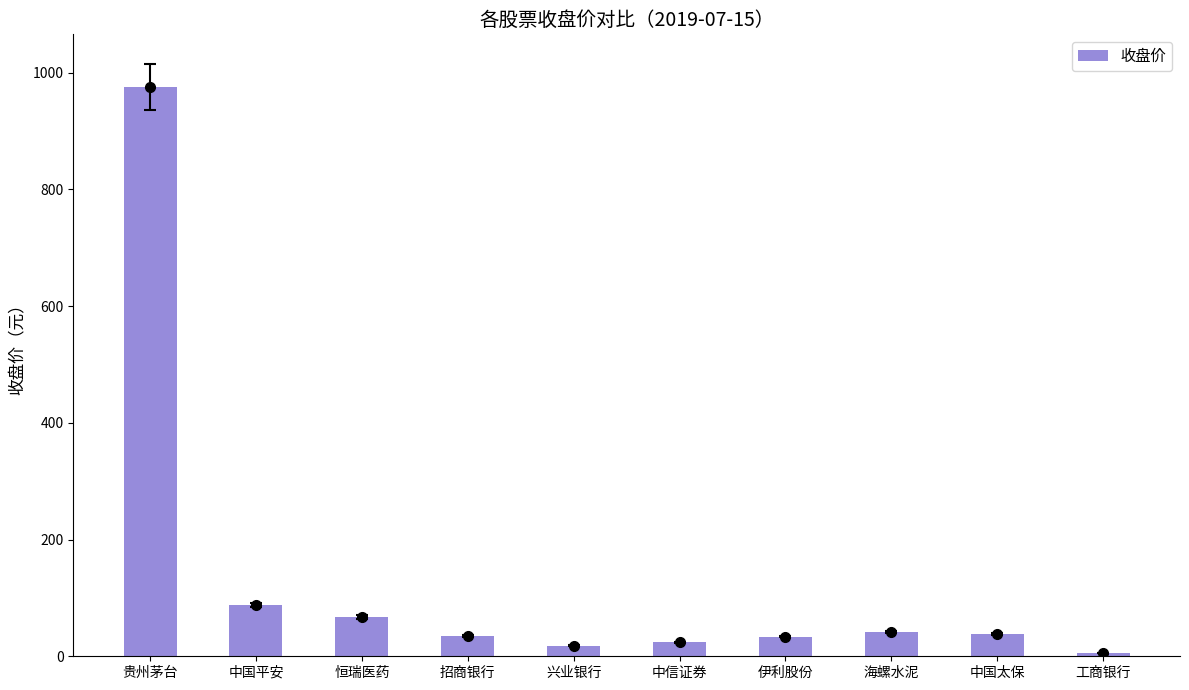

Is it true that the value at 招商银行 is 35.3?

True